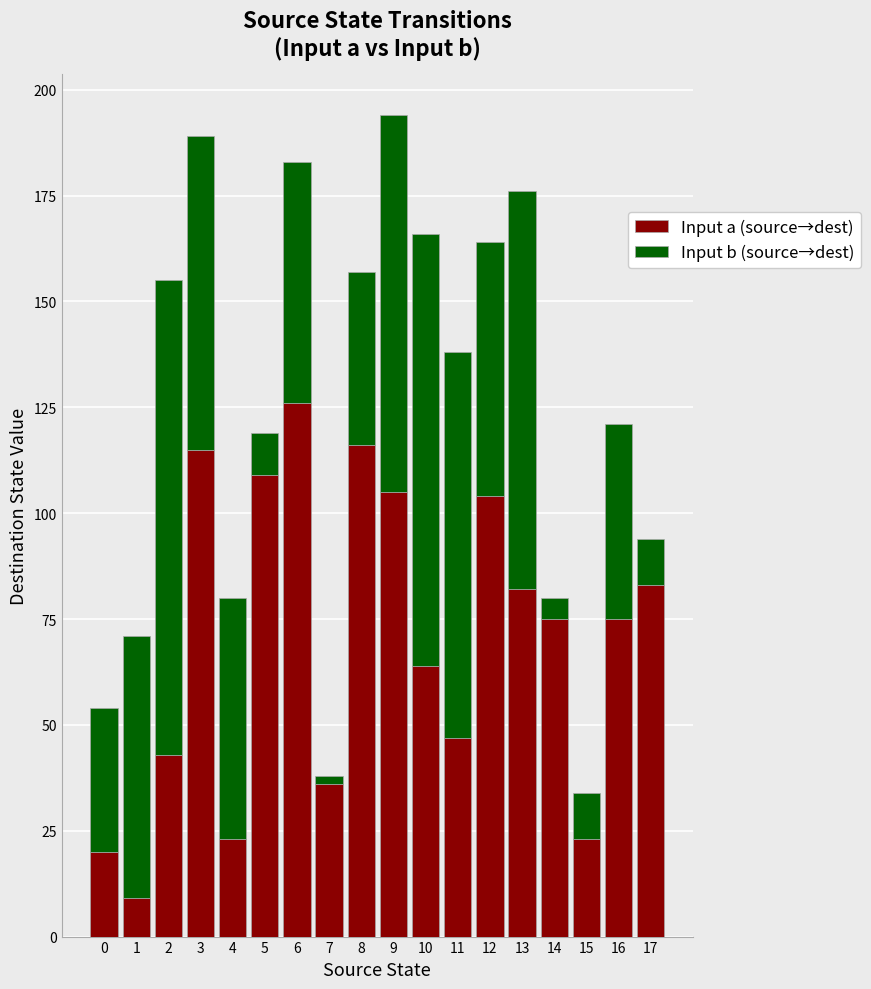

What are all the series names shown in the legend?

Input a (source→dest), Input b (source→dest)